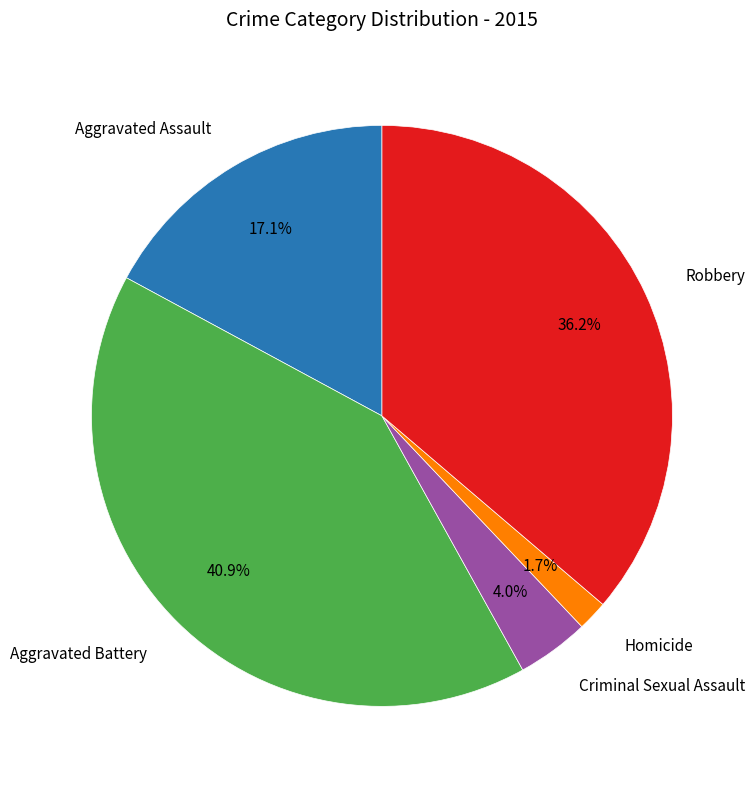

Is there any slice that represents more than half of the pie?

No